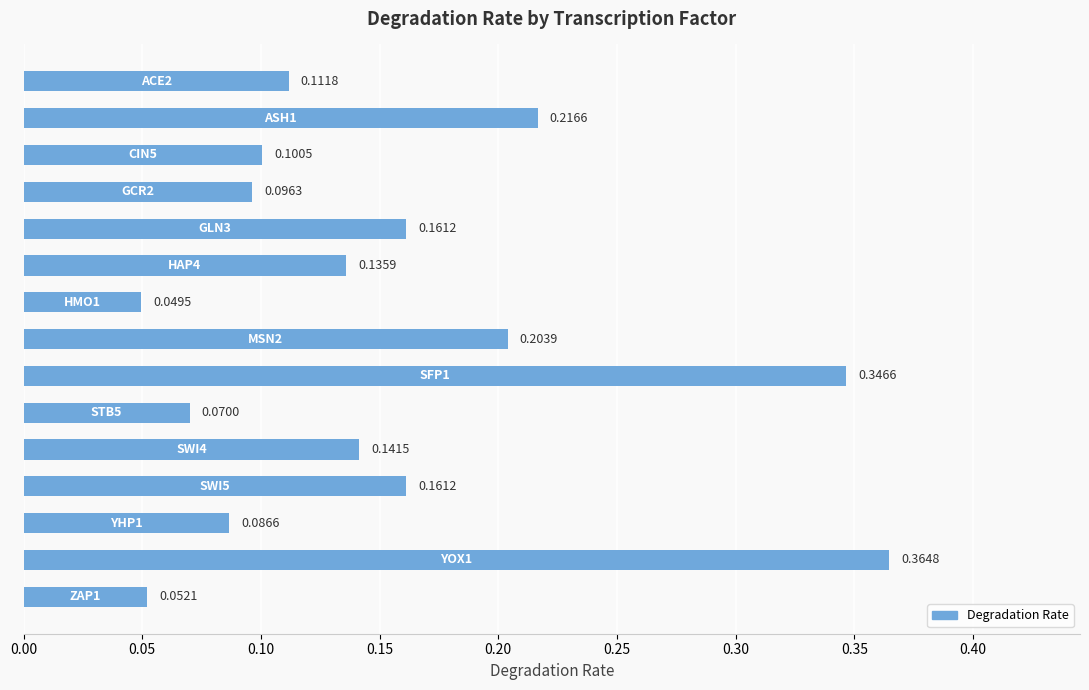

What is the sum of all values?

2.3